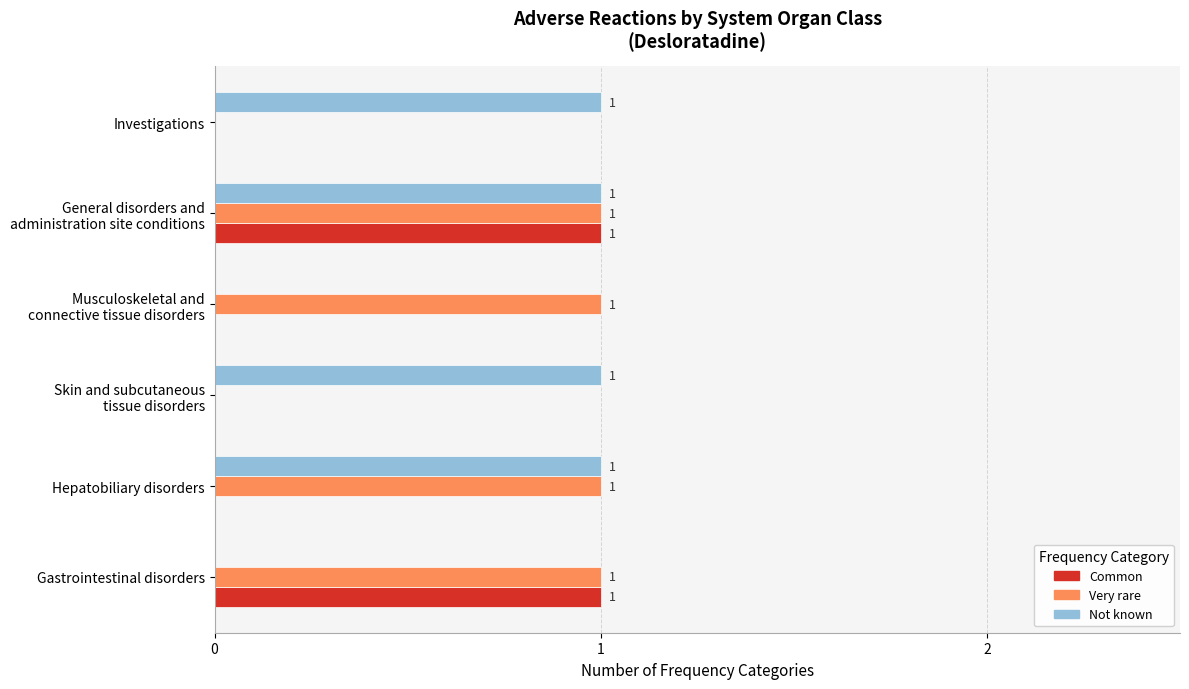

How many positive values does the Common series have?

2